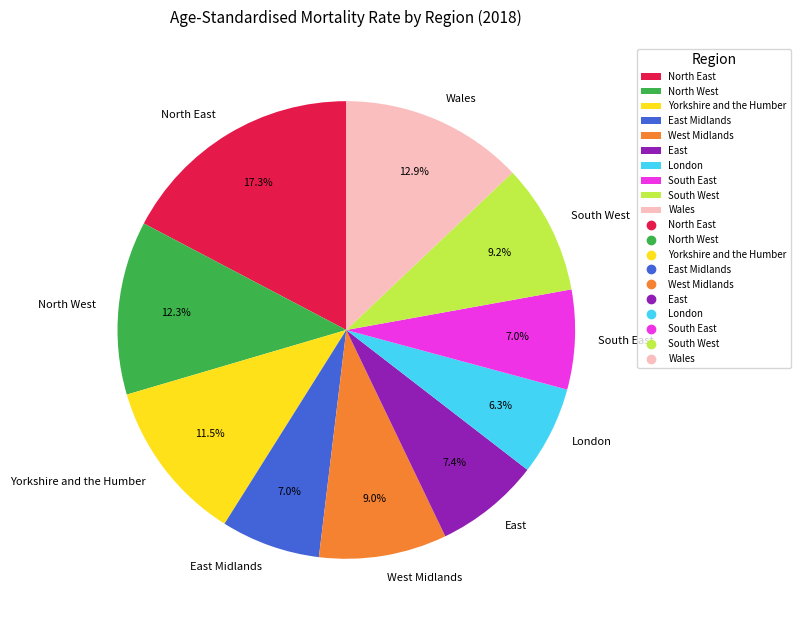

Is Yorkshire and the Humber the majority of the pie?

No